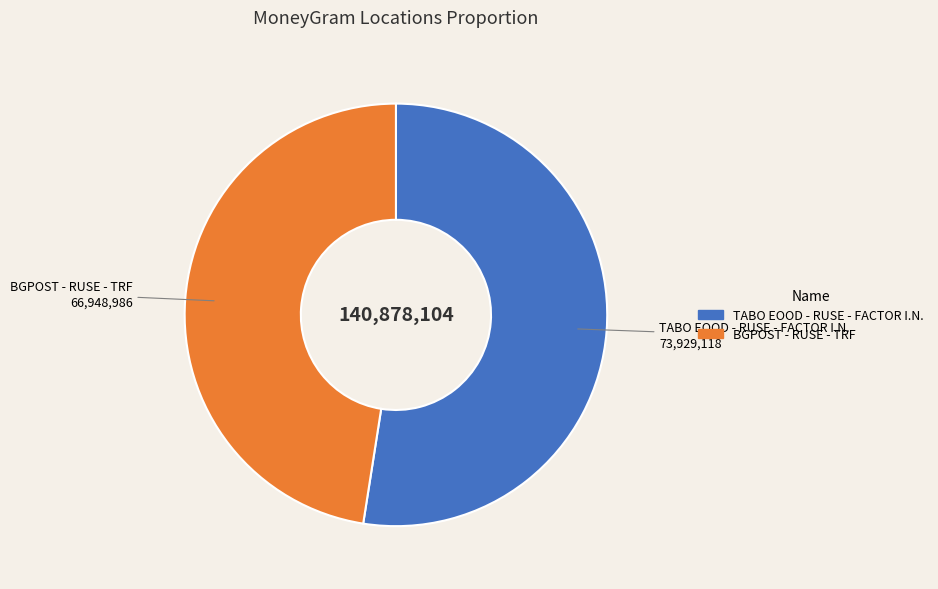

Combined, do BGPOST - RUSE - TRF and TABO EOOD - RUSE - FACTOR I.N. account for over 50%?

Yes